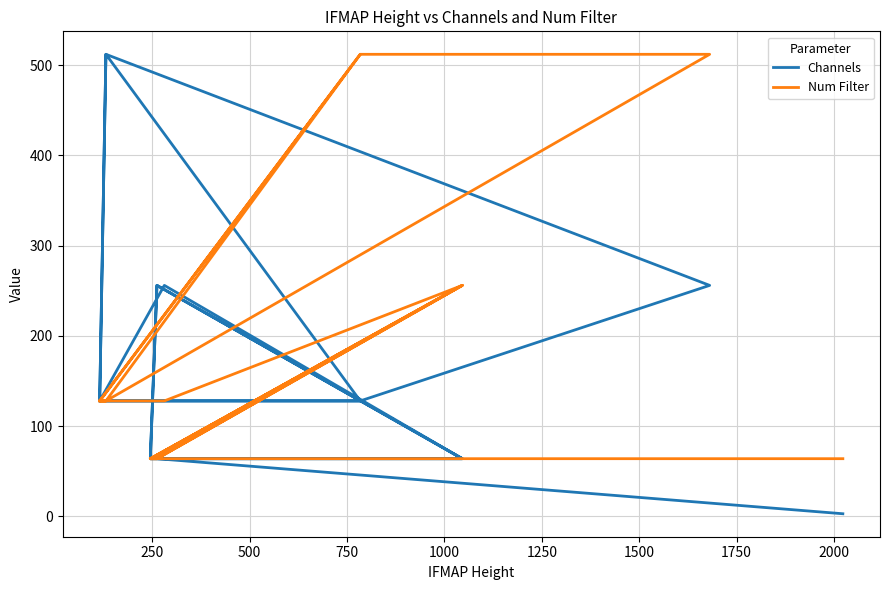

How many times do Channels and Num Filter cross each other?

5